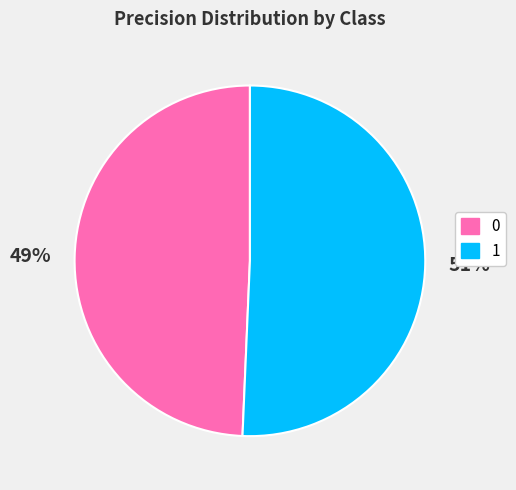

Do 0 and 1 together represent more than half of the pie?

Yes